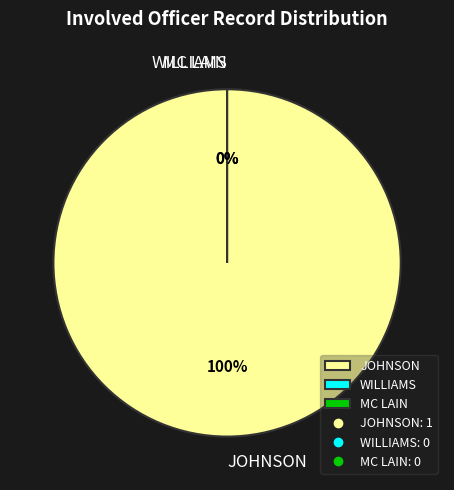

To the nearest percent, what is the combined percentage of JOHNSON and WILLIAMS?

100%